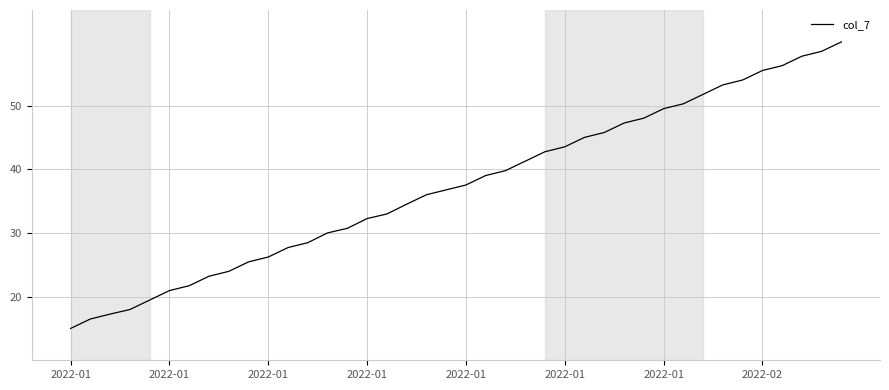

What is the maximum value shown in the chart?

60.0